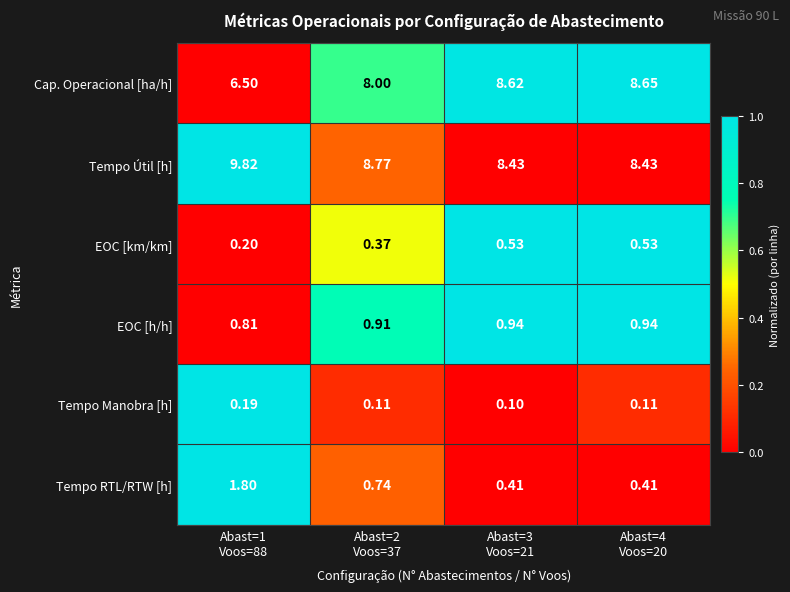

Which series has the largest total across all categories?

Tempo Útil [h]